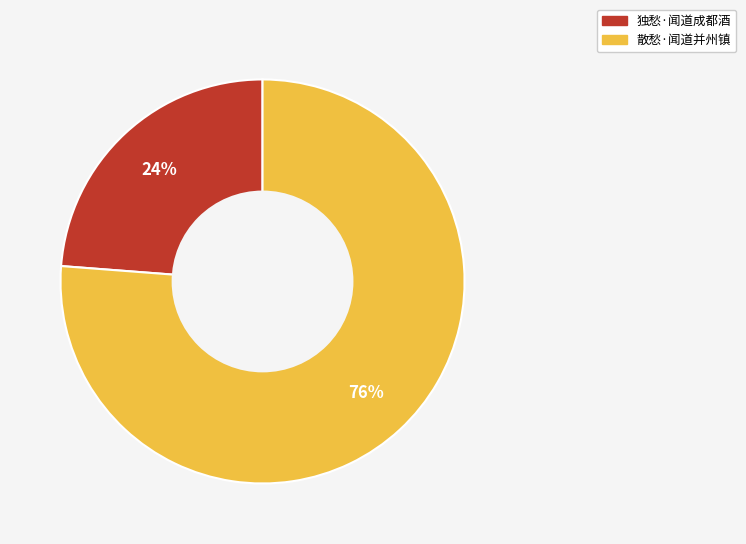

What is the ratio of the value at 散愁·闻道并州镇 to the value at 独愁·闻道成都酒?

3.2